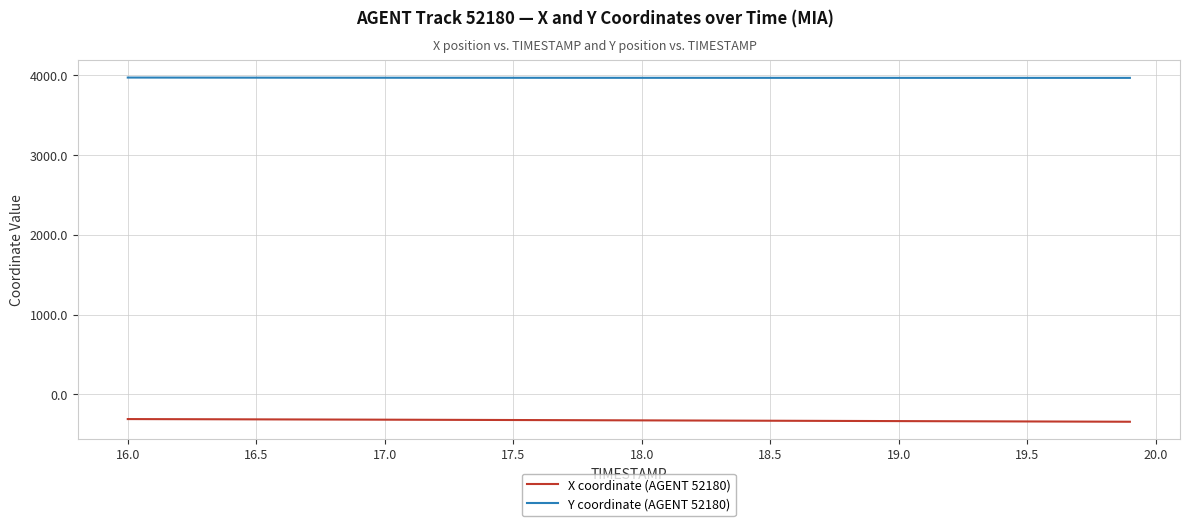

List the series in order of their overall mean, lowest first.

X coordinate (AGENT 52180), Y coordinate (AGENT 52180)